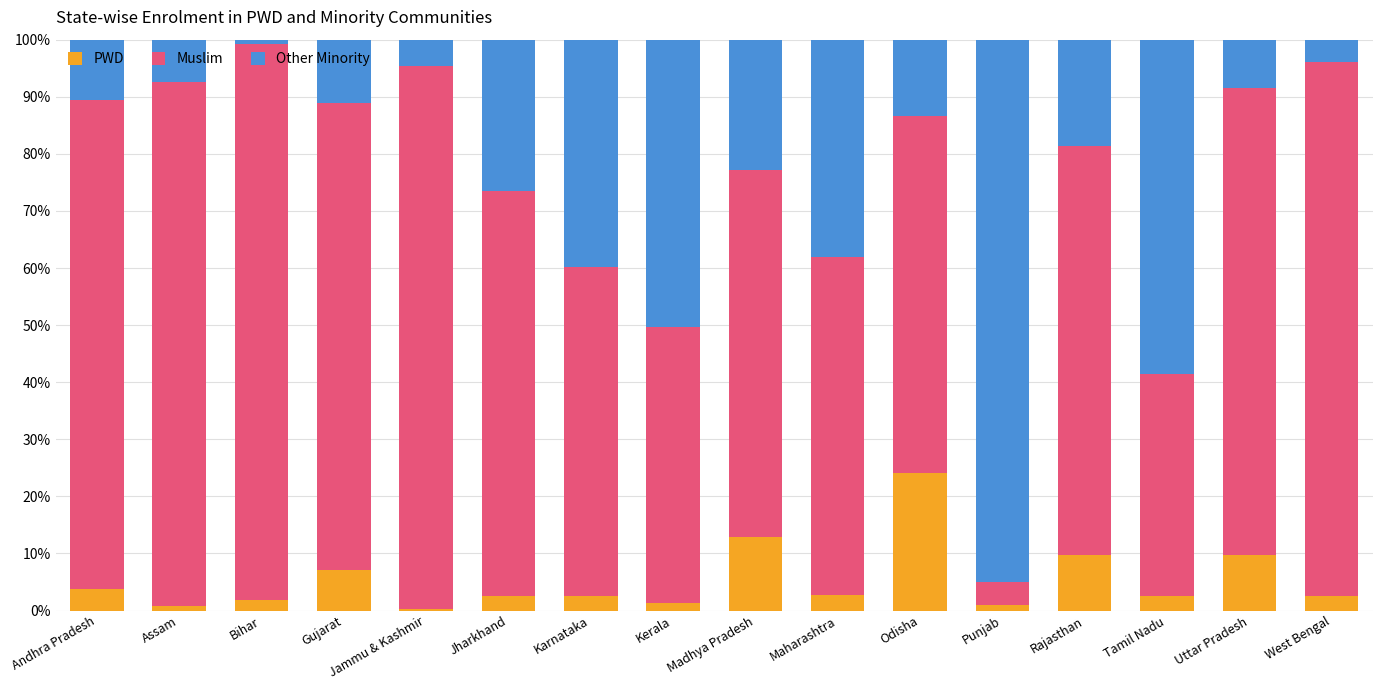

Are the bars grouped side by side (vs. stacked)?

No